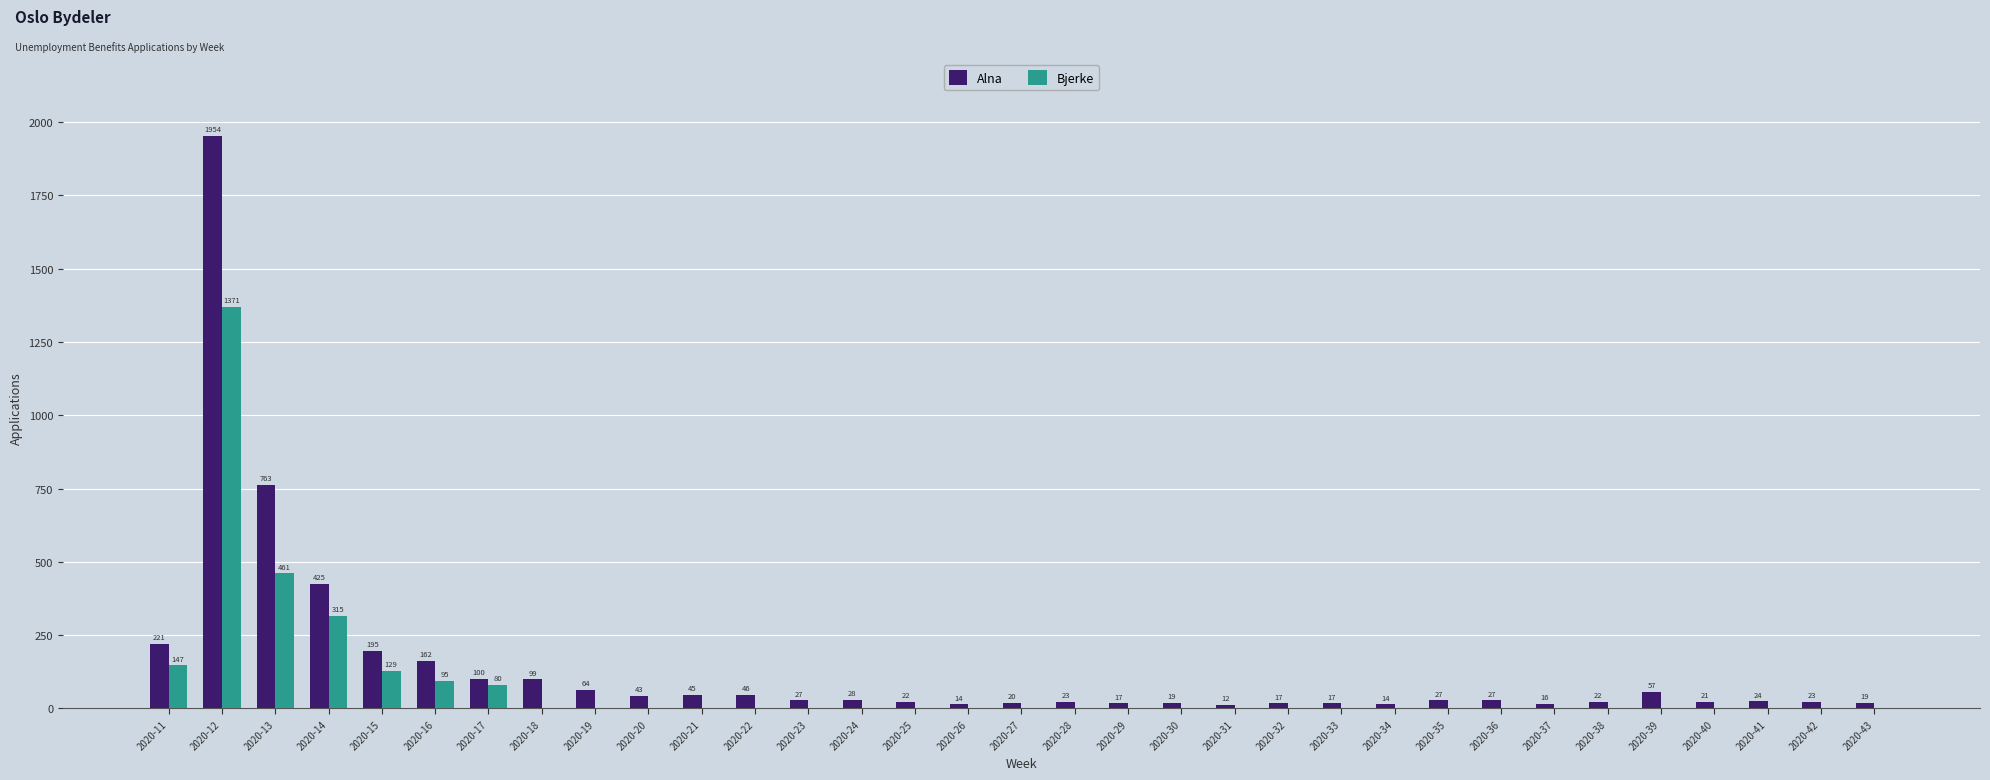

What is the greatest value displayed?

1954